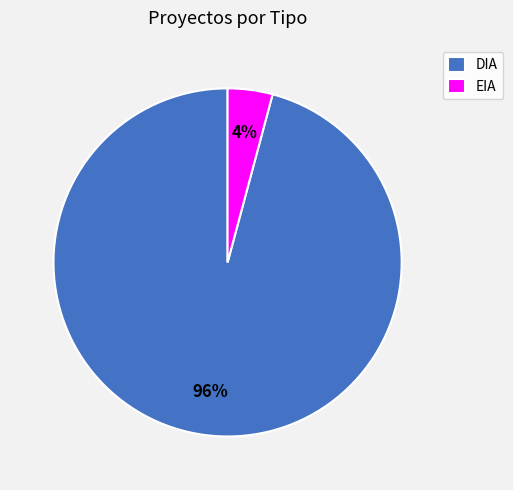

The EIA slice represents 4% of the pie. True or false?

True